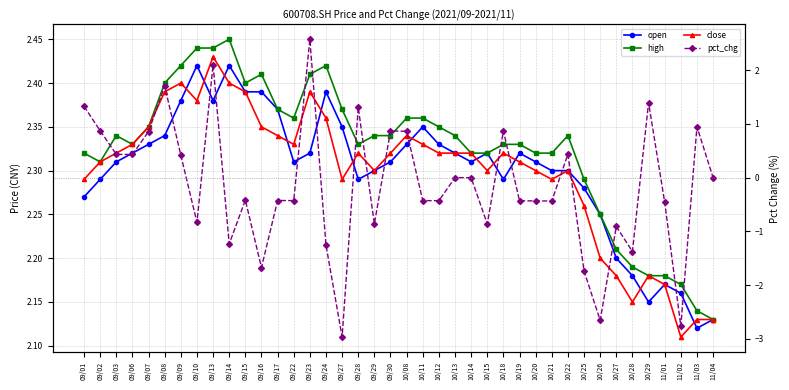

True or false: close has more than 2 interior local peaks.

True